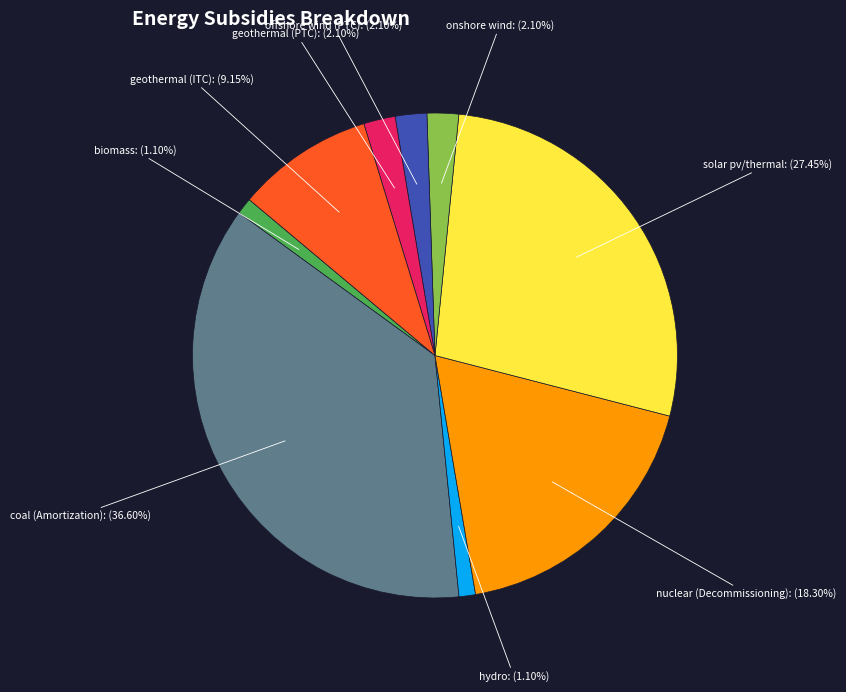

What is the largest slice in the pie chart?

coal (Amortization)